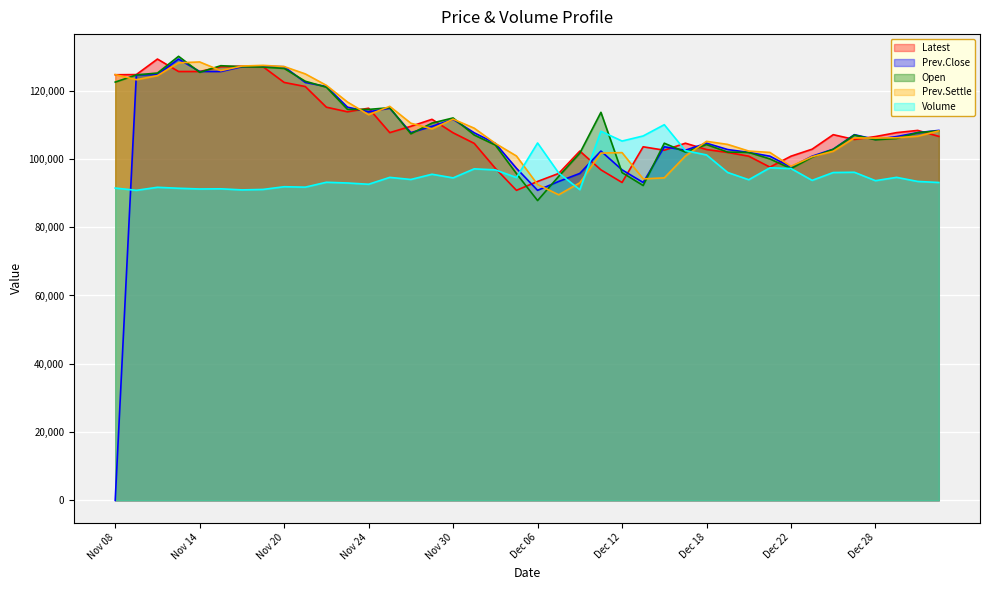

What is the sum of the Prev.Close values at Dec 12 and Dec 20?

198700.0